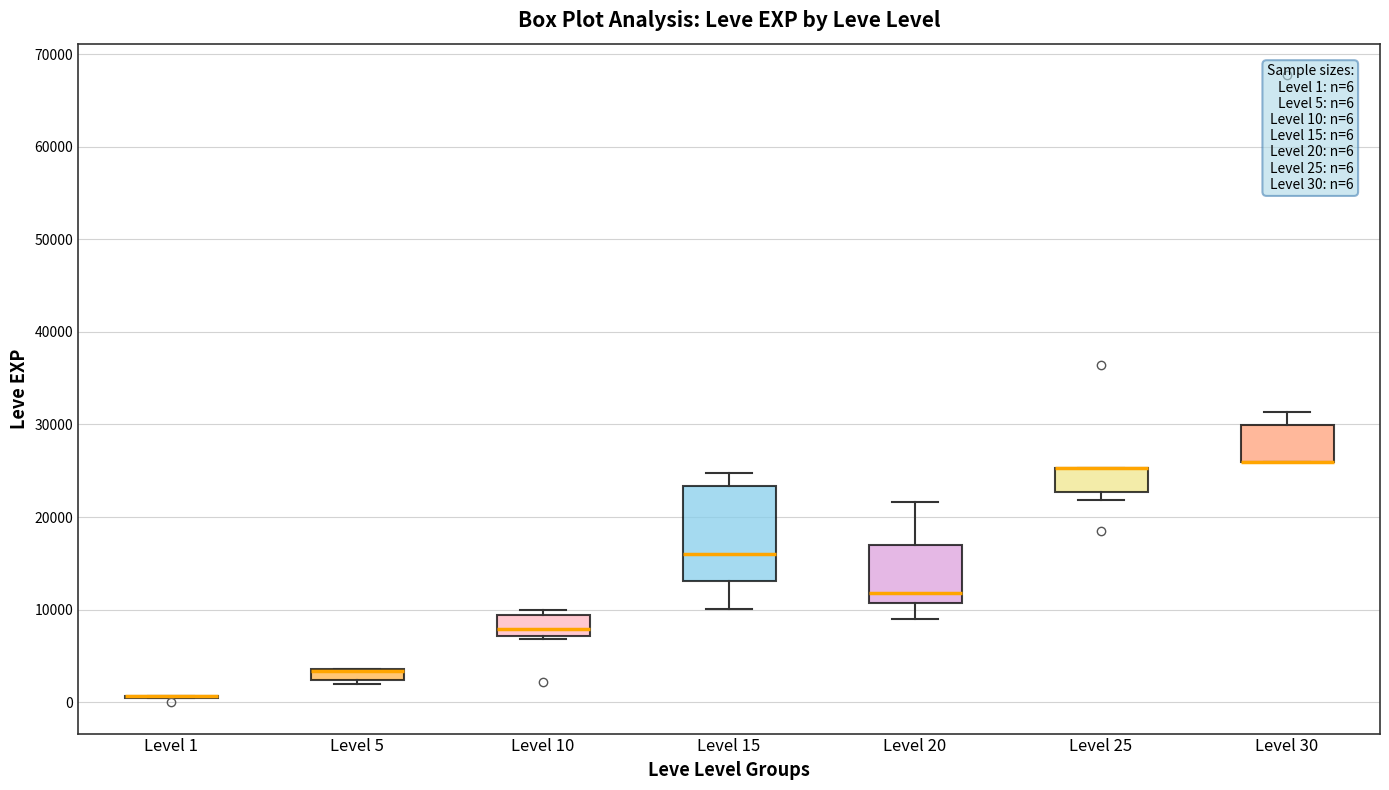

Comparing the boxes themselves (not the whiskers), which one is the tallest?

Level 15